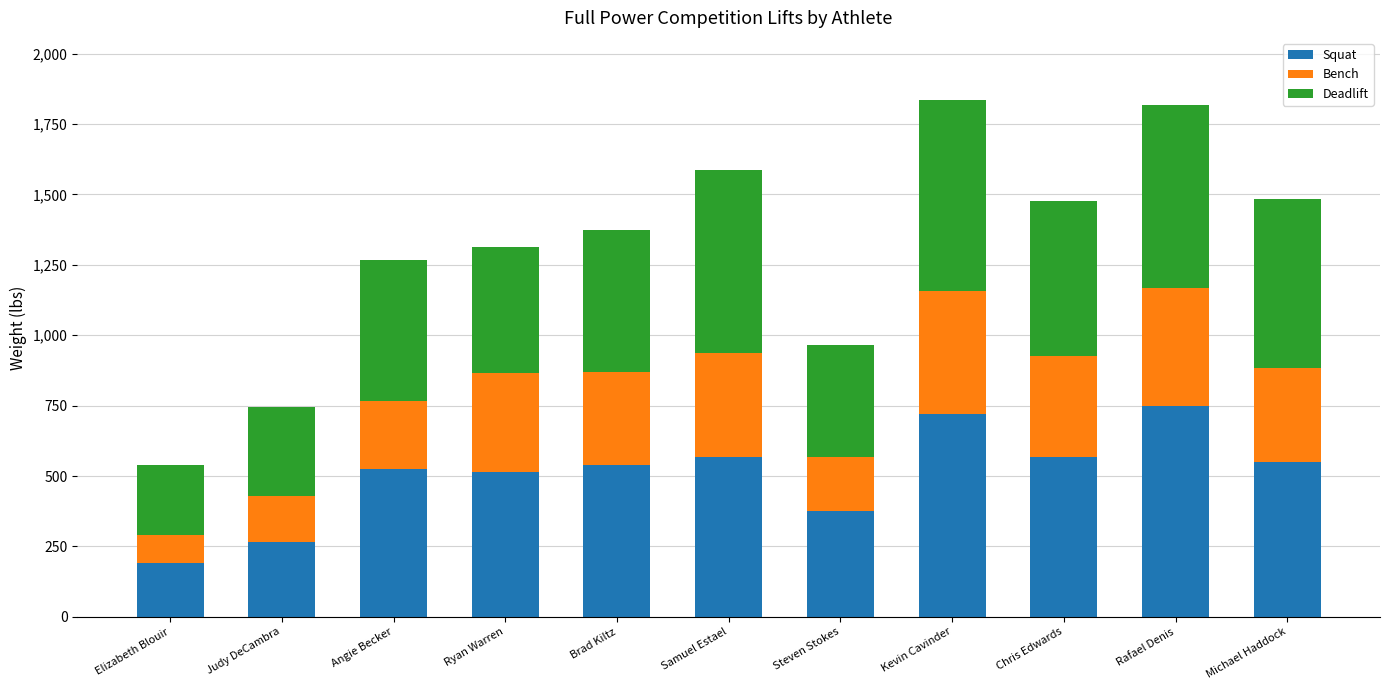

What is the lowest value of the Squat series?

192.9